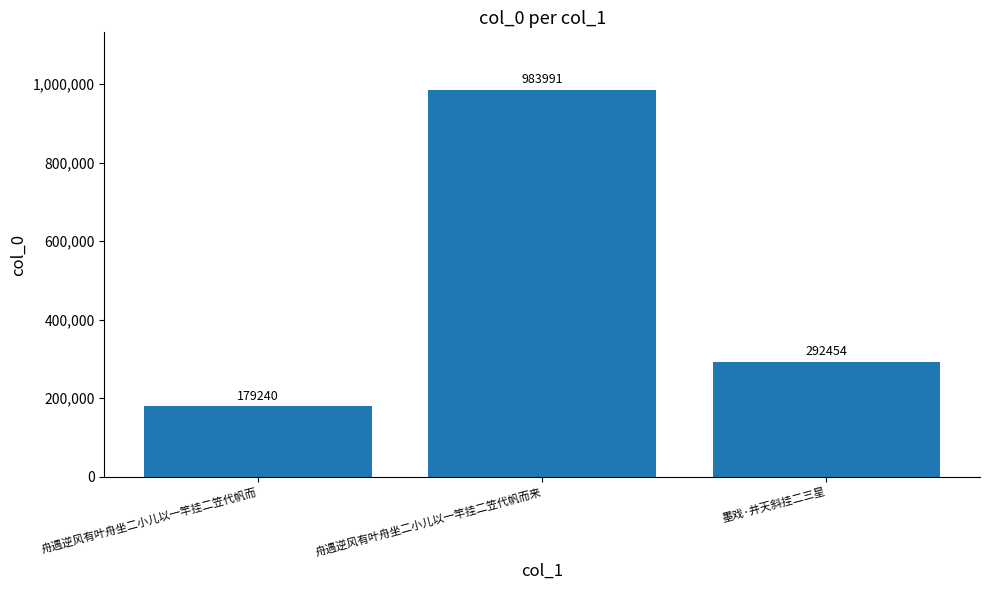

Count the values in the range 179240 to 983991.

3